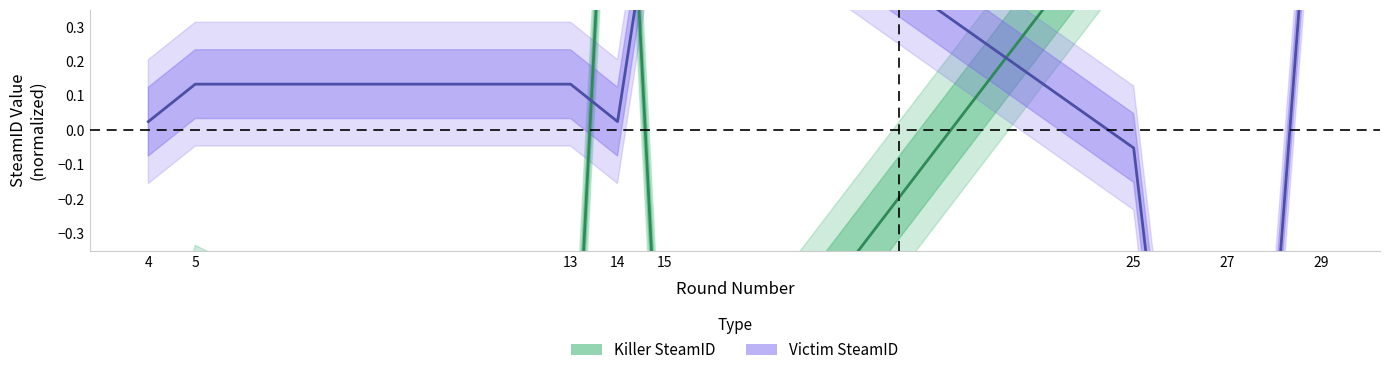

Is this an area chart (filled region under the line)?

No